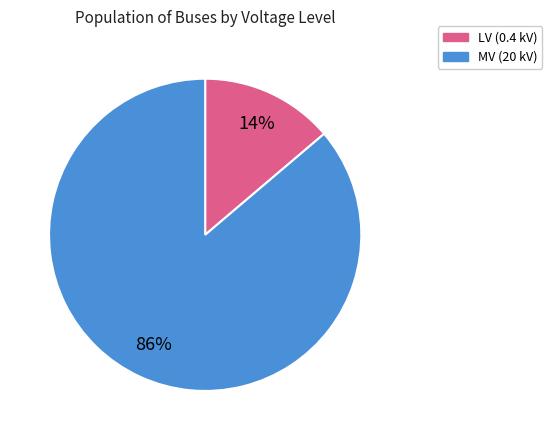

To the nearest percent, what is the average slice percentage?

50%